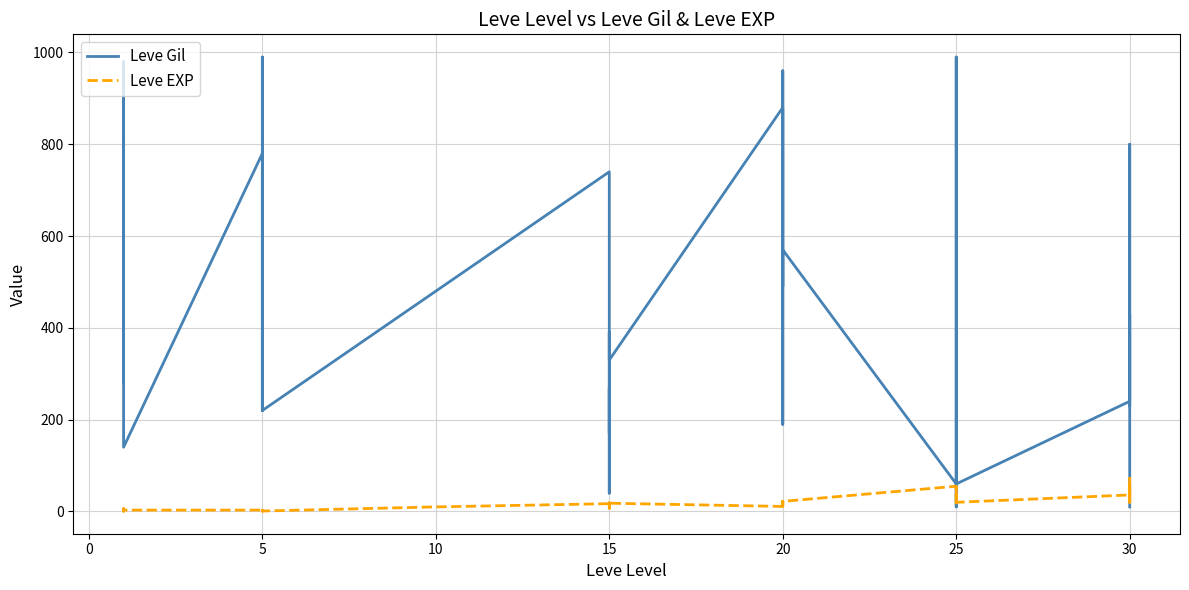

List the series in order of their peak value, lowest first.

Leve EXP, Leve Gil